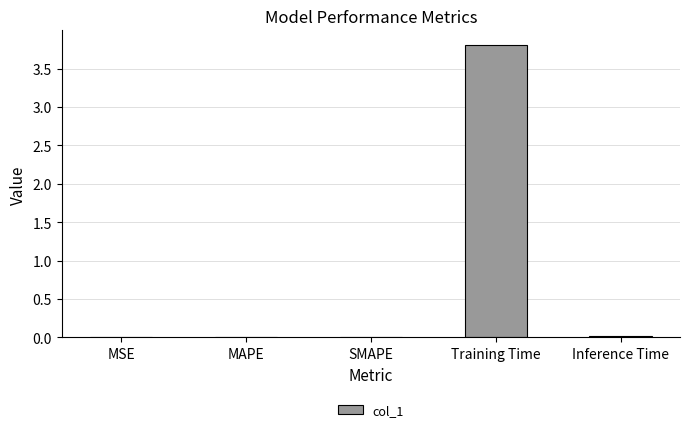

Is it true that the value at Inference Time is 0.0?

True